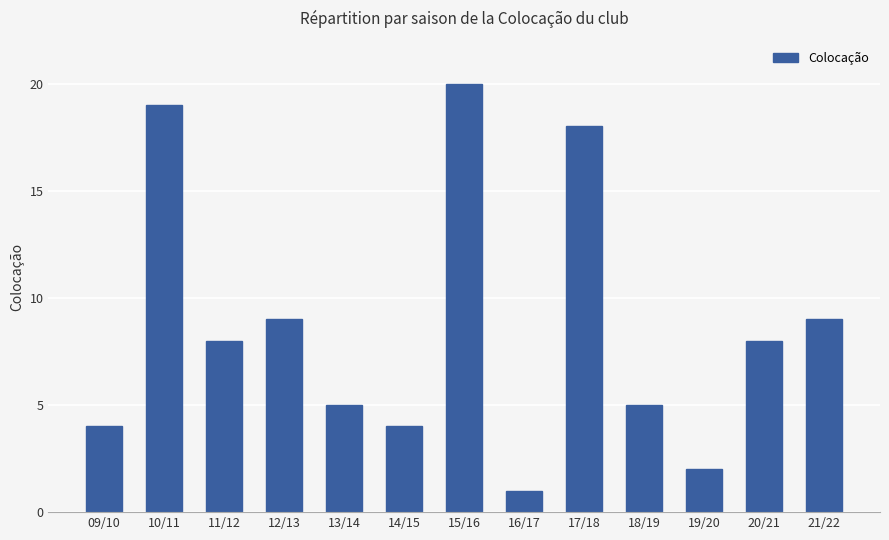

Is it true that the value at 10/11 is 31?

False